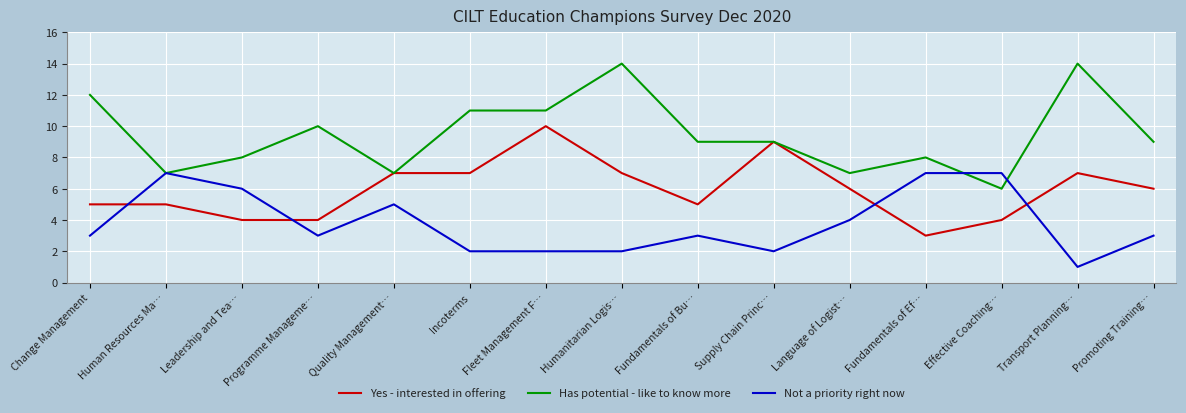

True or false: Not a priority right now and Yes - interested in offering intersect in this chart.

True